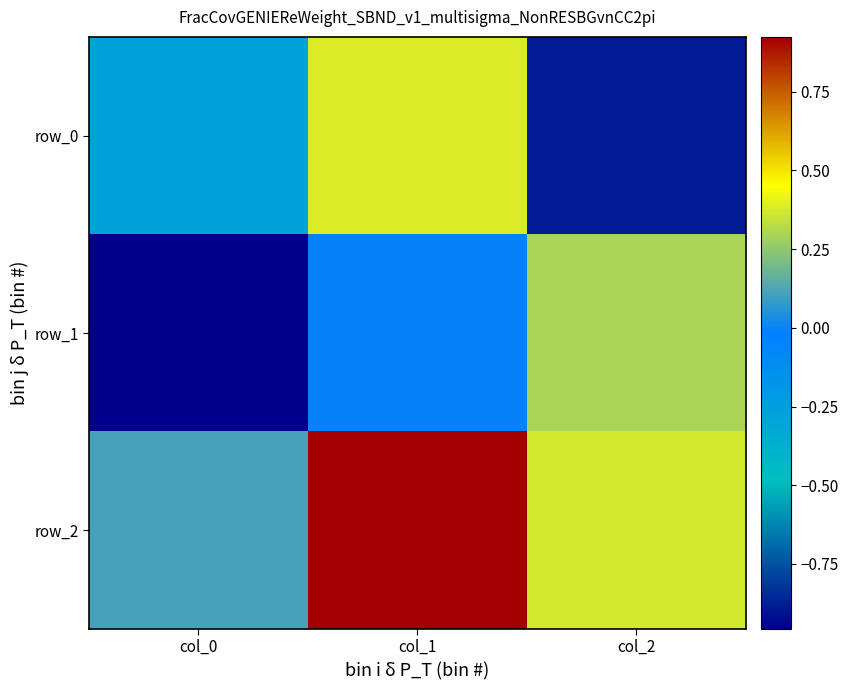

How many data points does each series have?

3